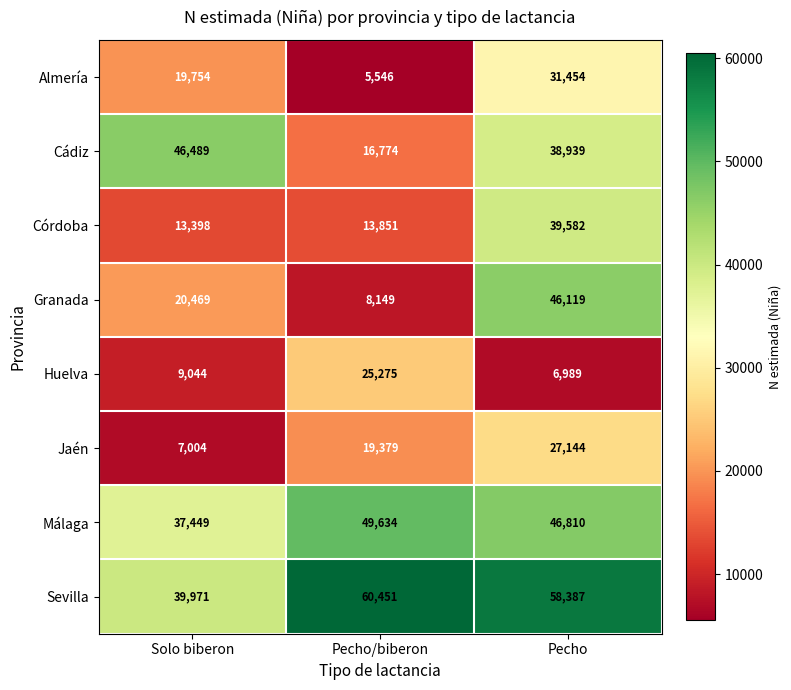

At which label does Córdoba reach its minimum?

Solo biberon